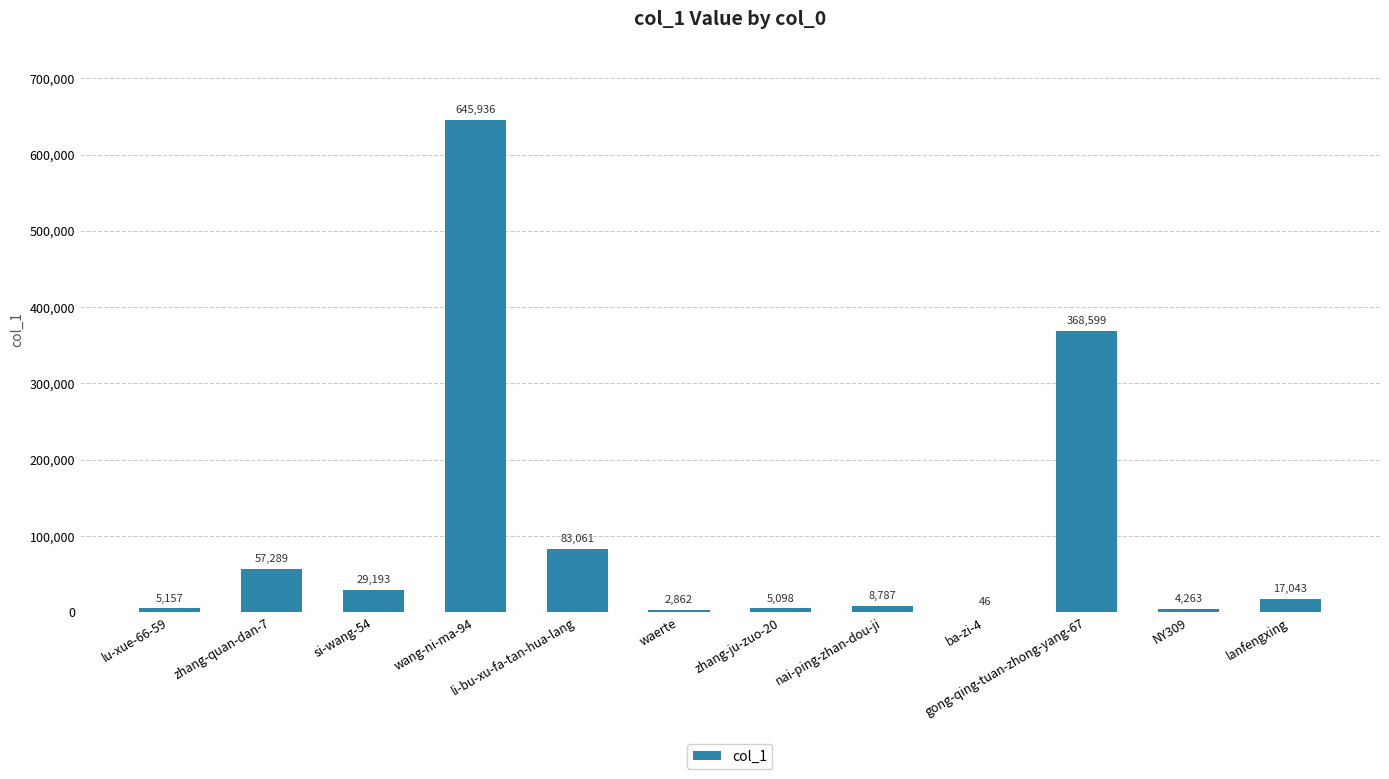

The chart shows a value of 8787 at nai-ping-zhan-dou-ji. True or false?

True